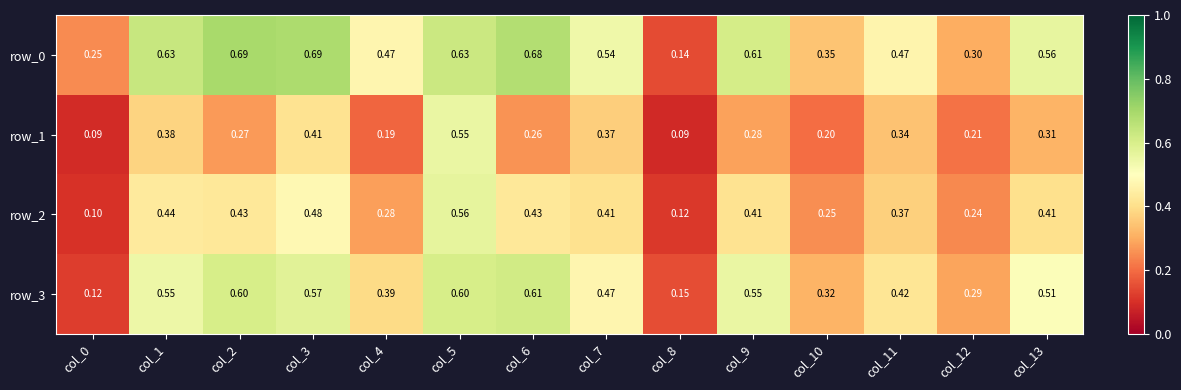

Rank the series at col_6 from lowest to highest value.

row_1, row_2, row_3, row_0